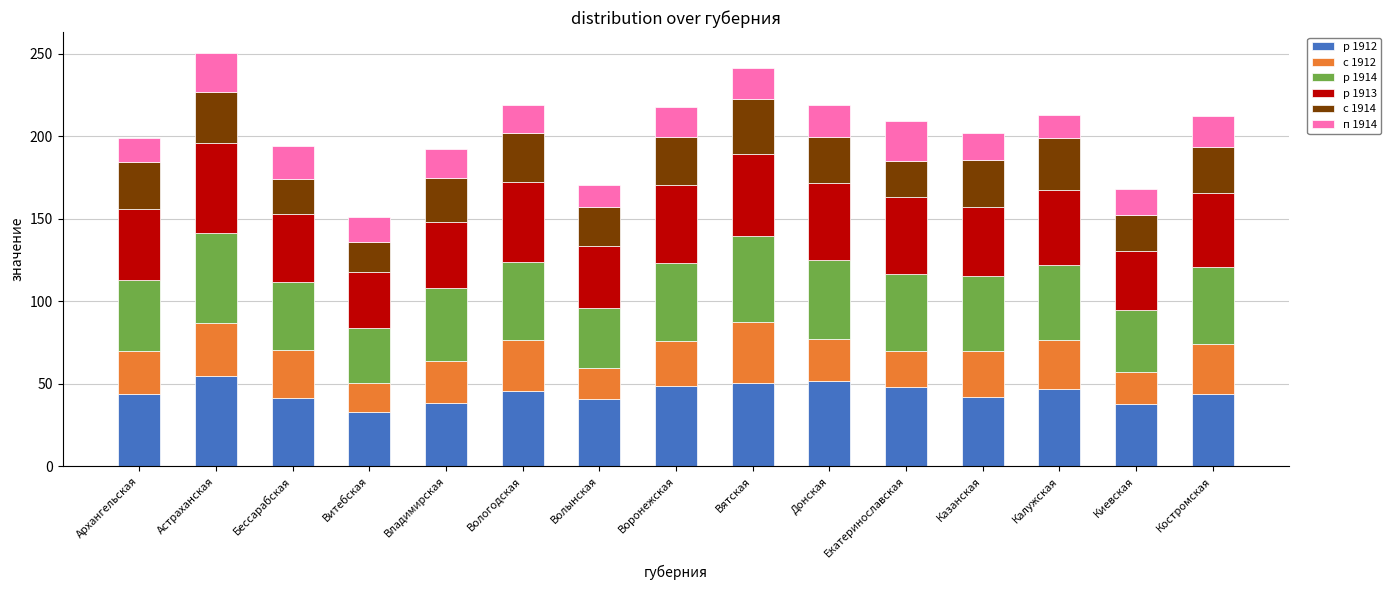

What is the minimum value for р 1912?

33.0